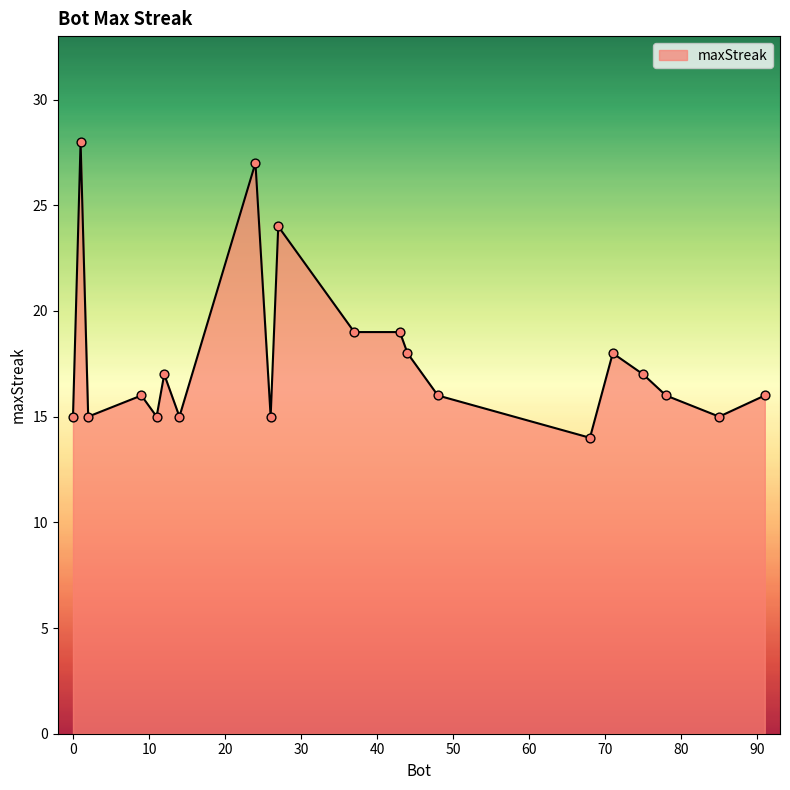

What is the difference between the maximum and minimum values?

14